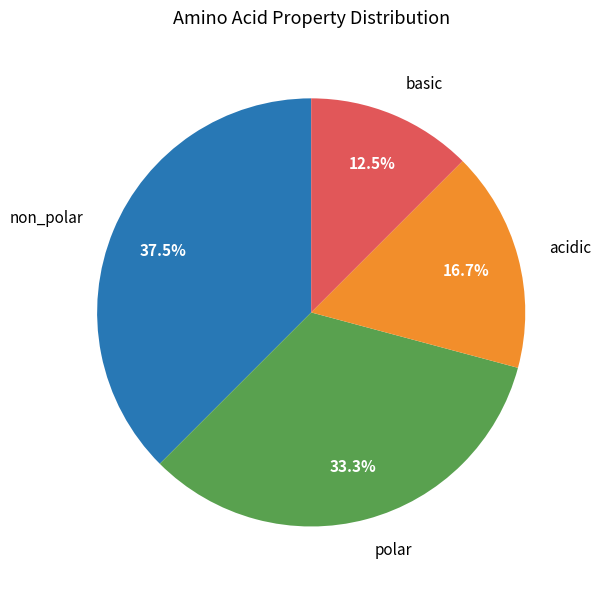

Does any single category account for the majority?

No